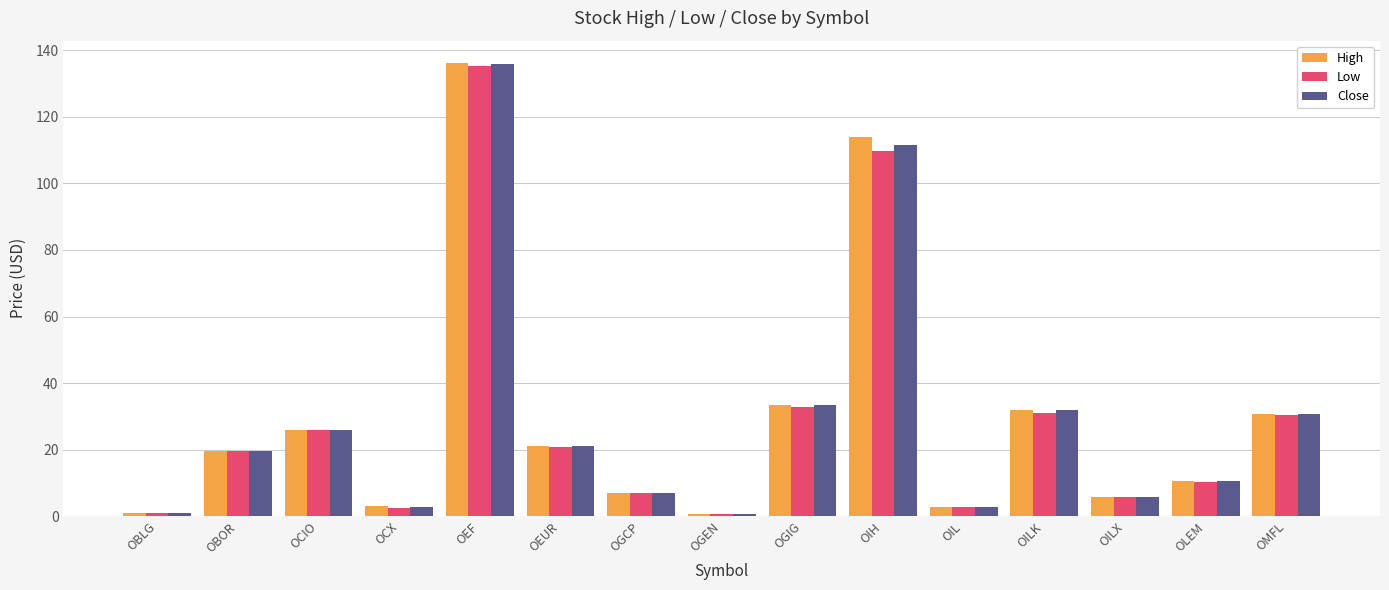

True or false: Low has a value of 32.7 at OGIG.

True